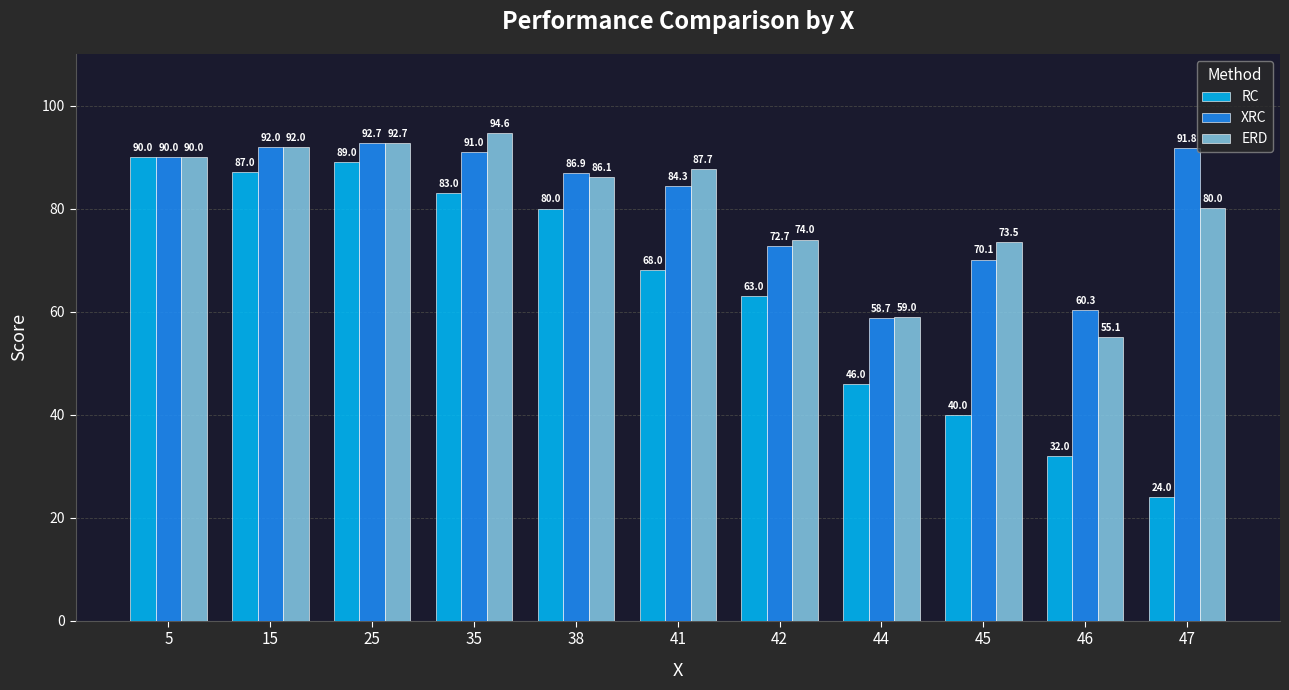

How many values in the ERD series exceed 86?

6